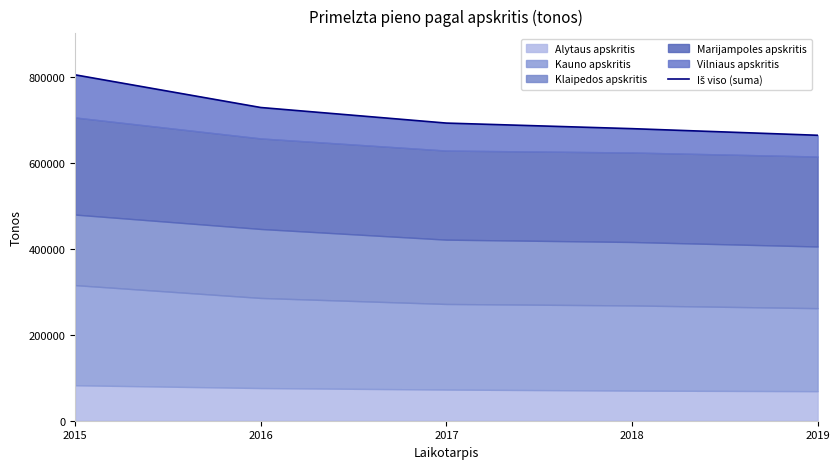

What is the sum of the values at 2015 and 2017?

1499113